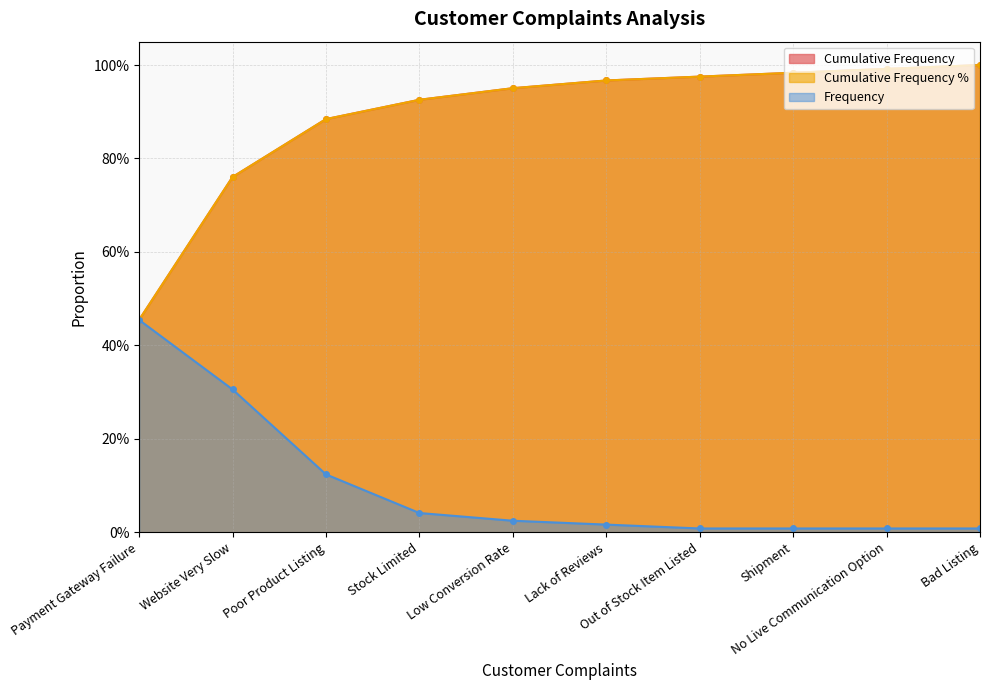

Between Poor Product Listing and Lack of Reviews, which series saw the biggest shift?

Frequency